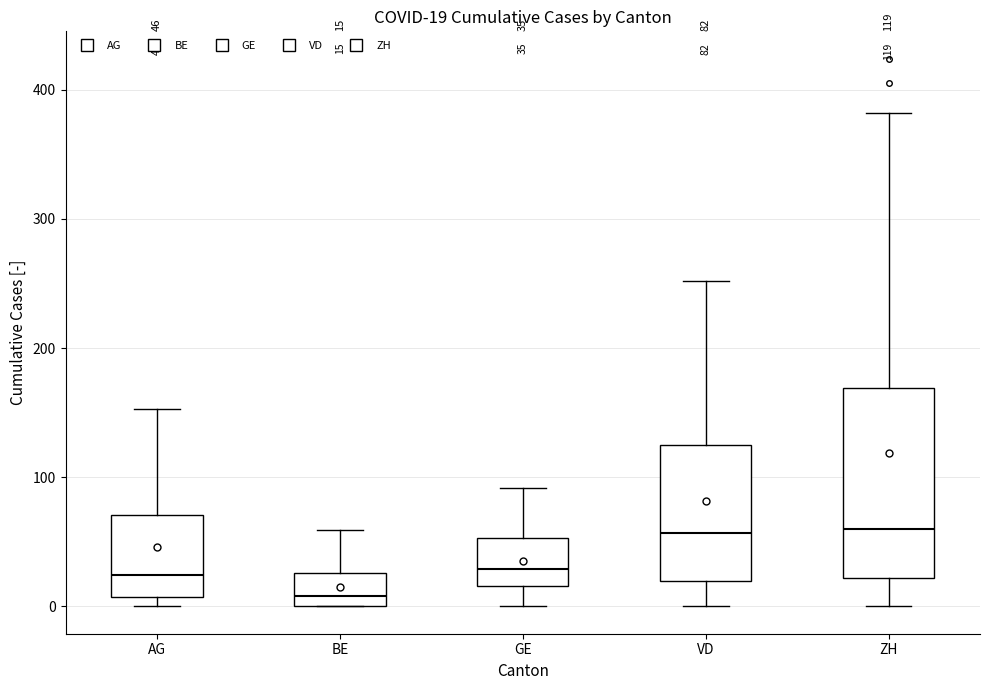

Which box has the lowest median line?

BE